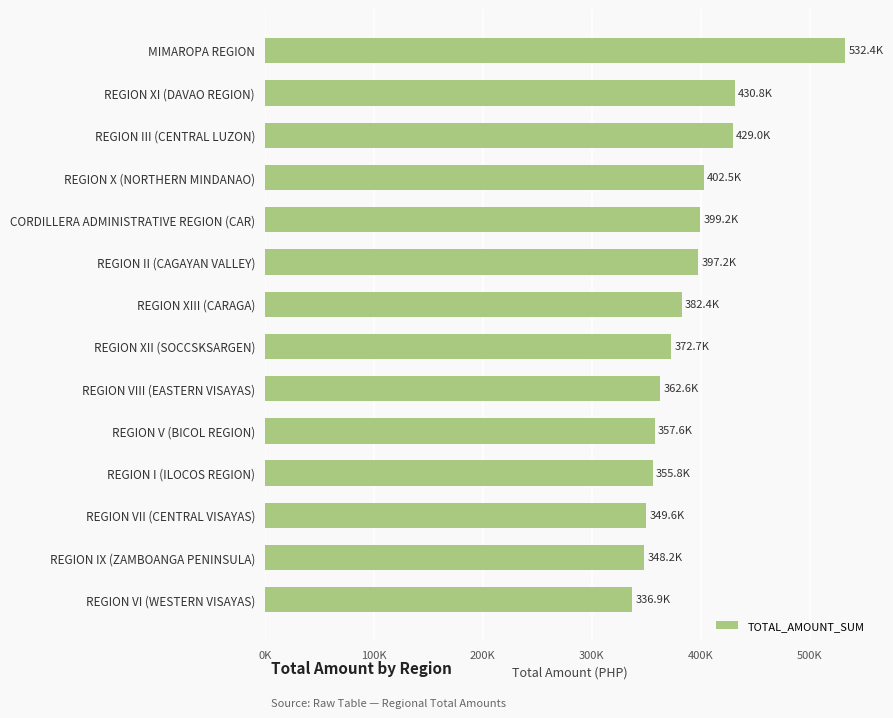

What is the sum of all values?

5457091.8